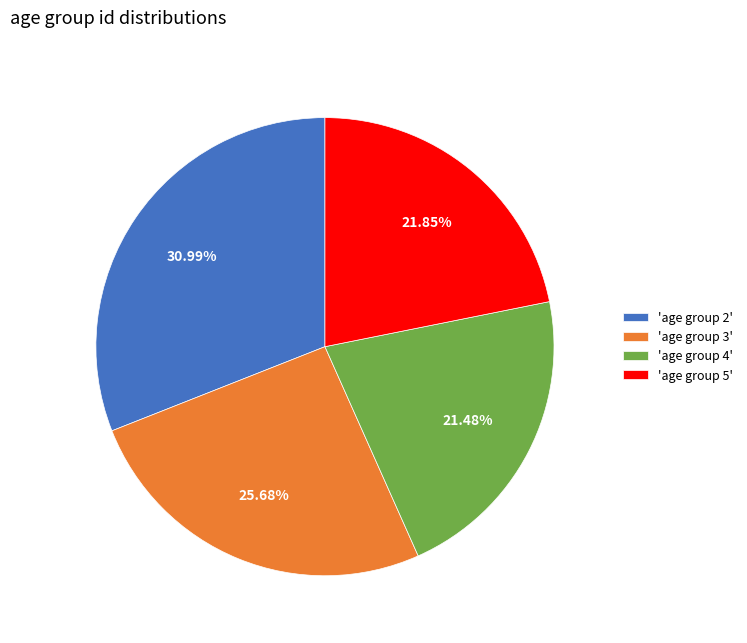

Which has a higher value, 'age group 3' or 'age group 2'?

'age group 2'